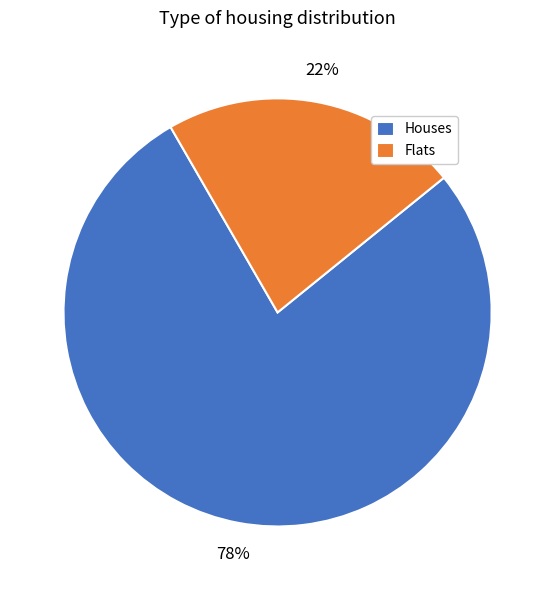

What is the smallest slice in the pie chart?

Flats